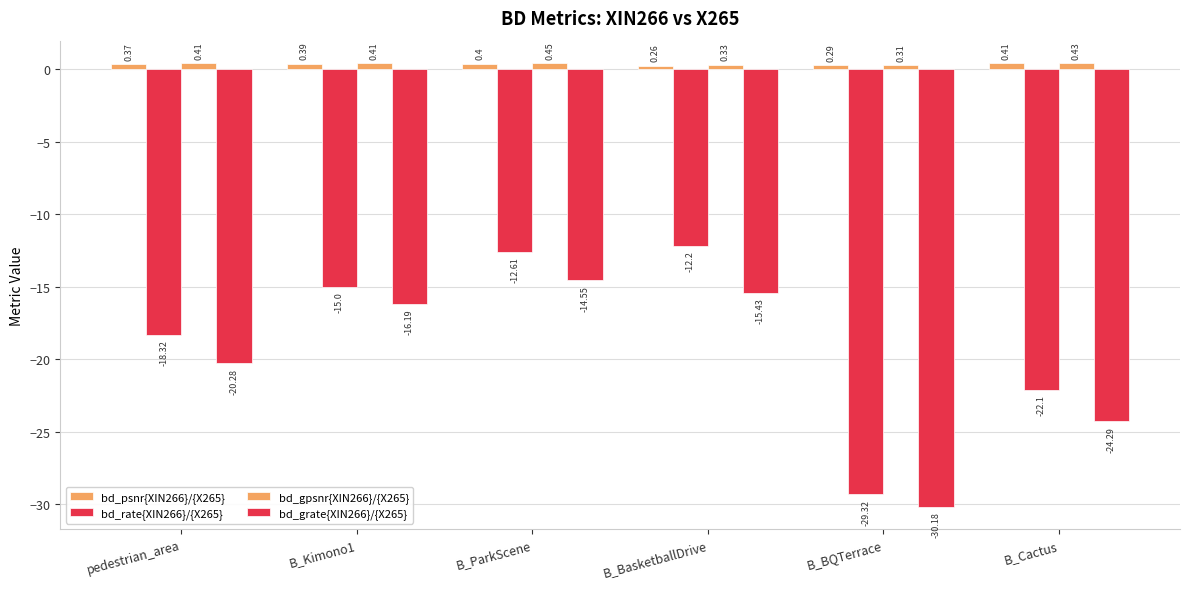

Between B_BasketballDrive and B_ParkScene, which is larger?

B_ParkScene